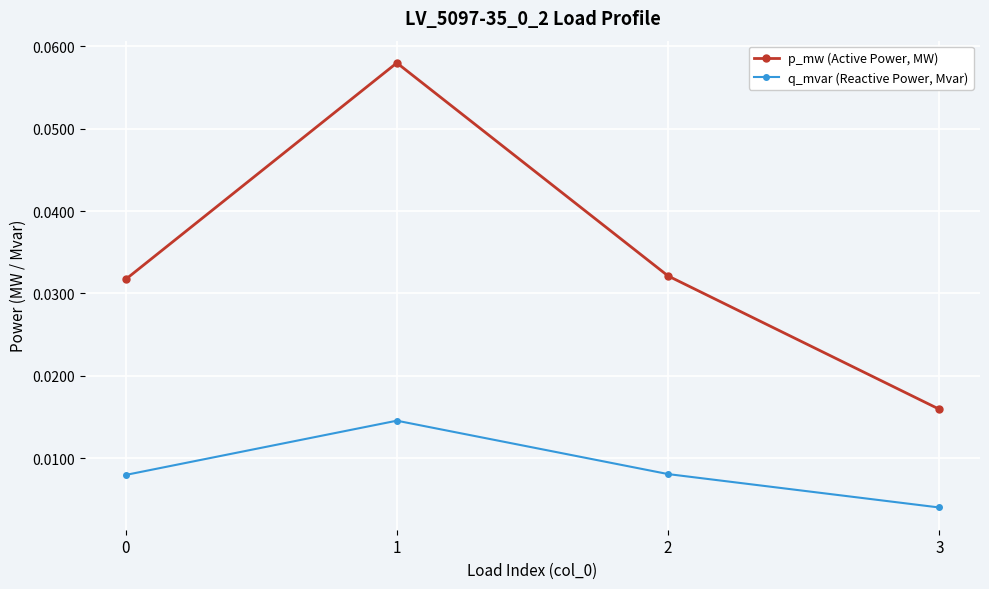

True or false: p_mw (Active Power, MW) has more than 2 points higher than both neighbors.

False